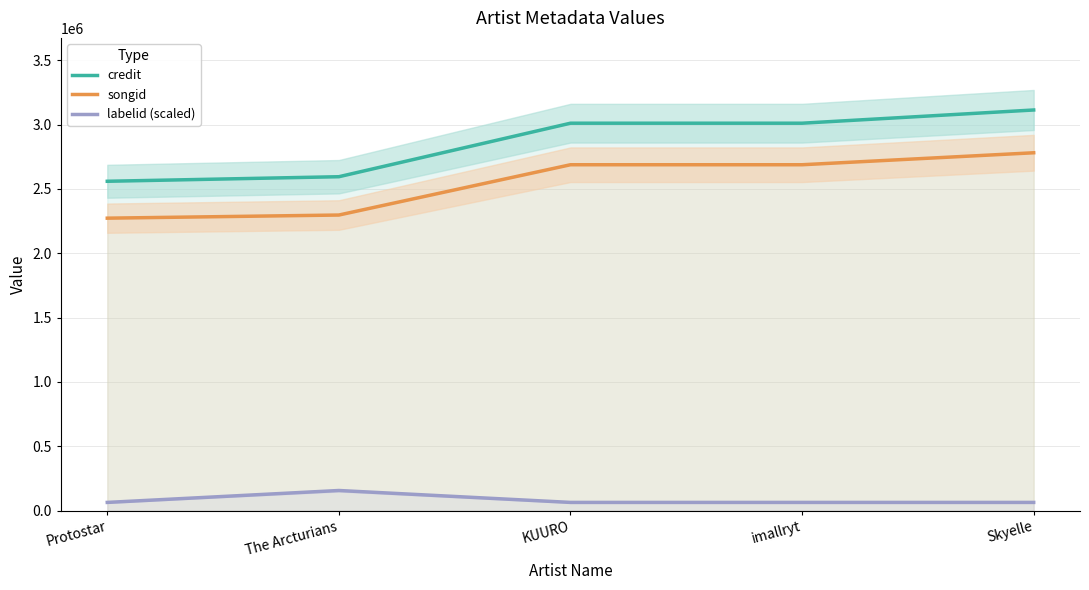

What is the difference between the highest and lowest values at imallryt?

2948300.0